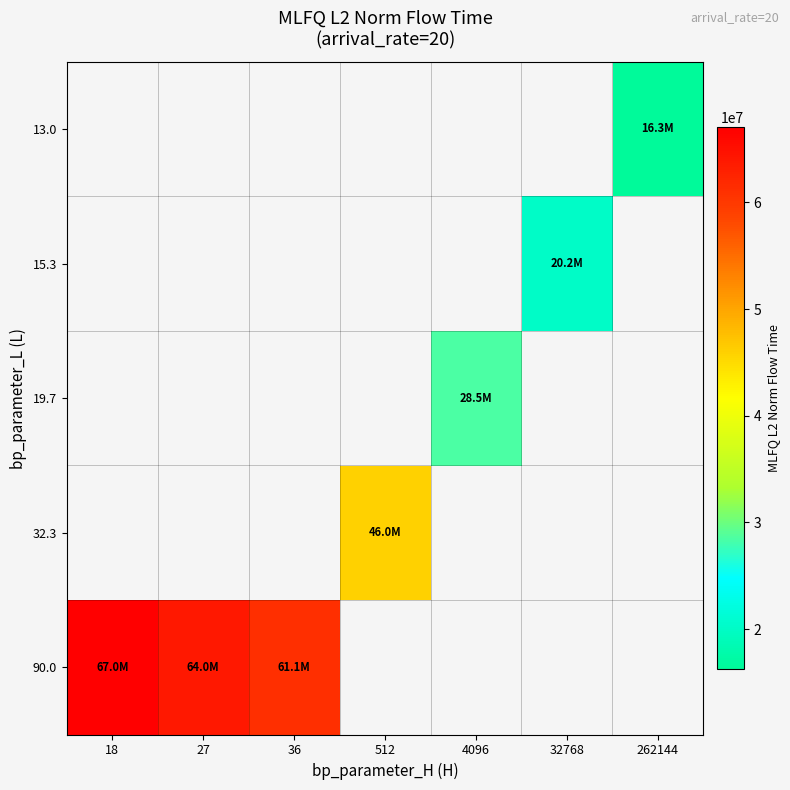

Is the value of 90.0 at 512 greater than the value of 19.7 at 262144?

No